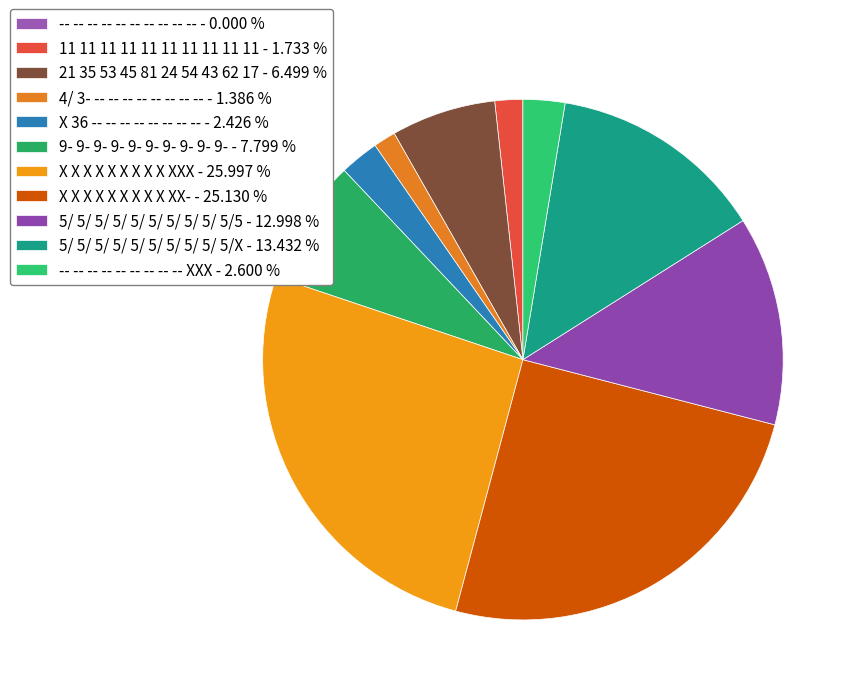

Is it true that 21 35 53 45 81 24 54 43 62 17 is 1% of the pie?

False